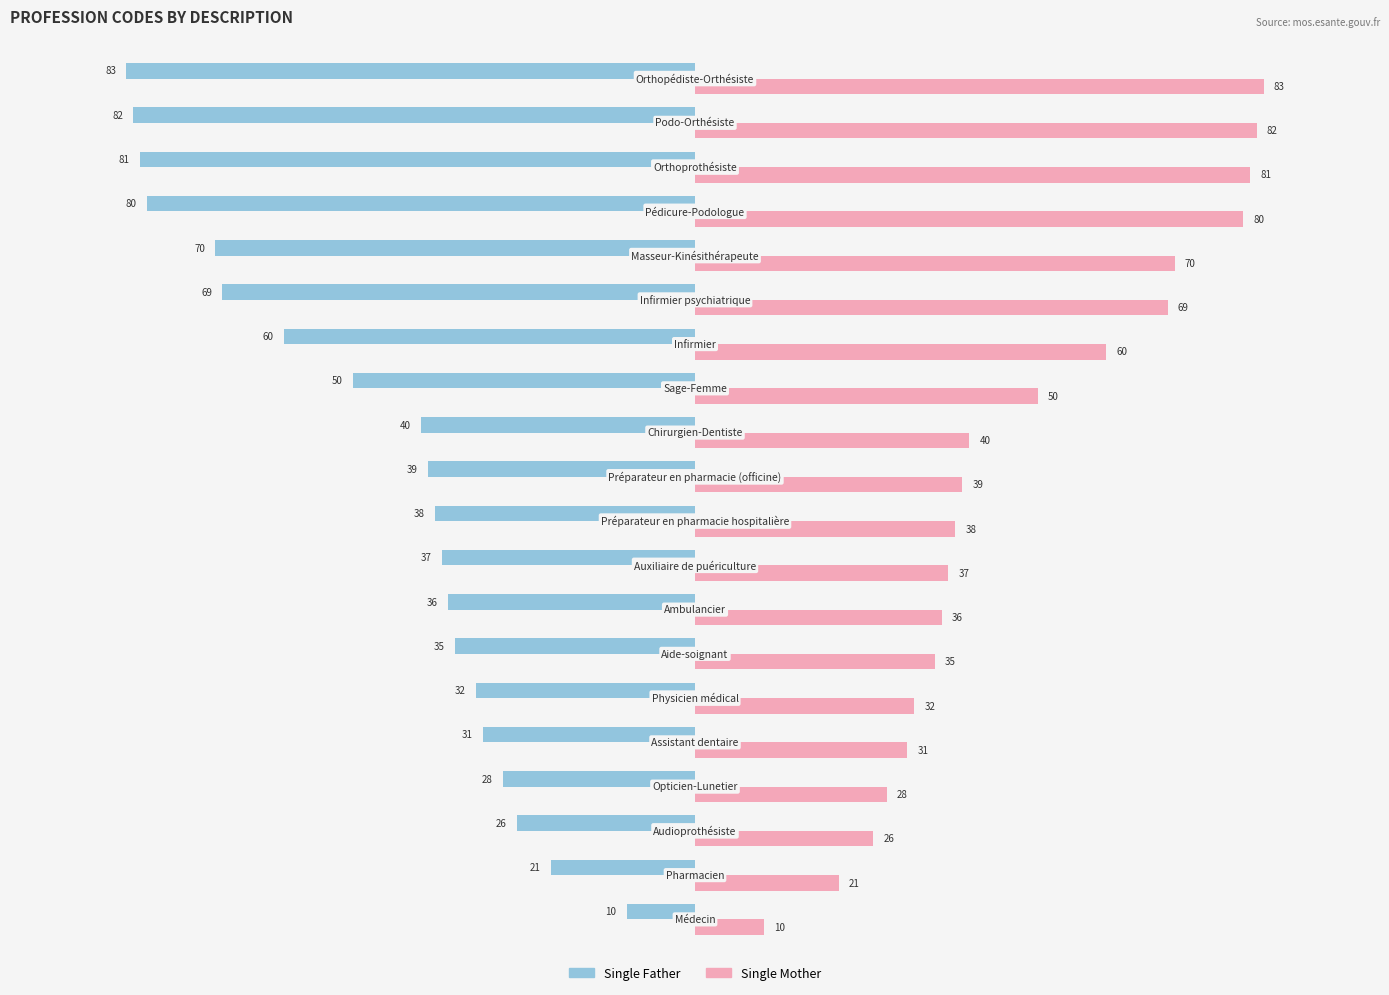

How many values in the Single Mother series are below 39?

10